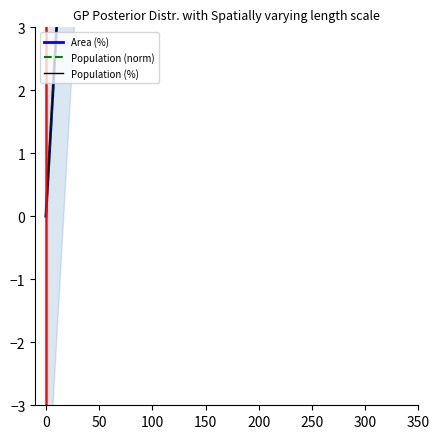

How many data points in Population (%) are above 0?

1